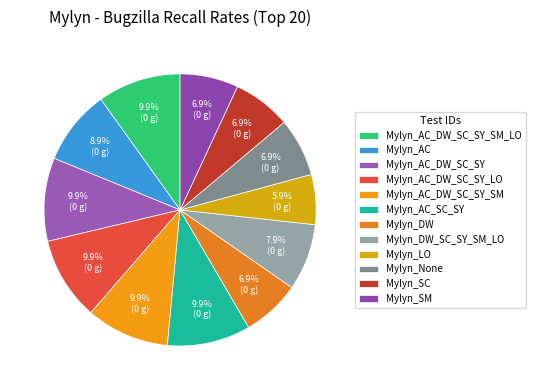

To the nearest percent, what is the average slice percentage?

8%